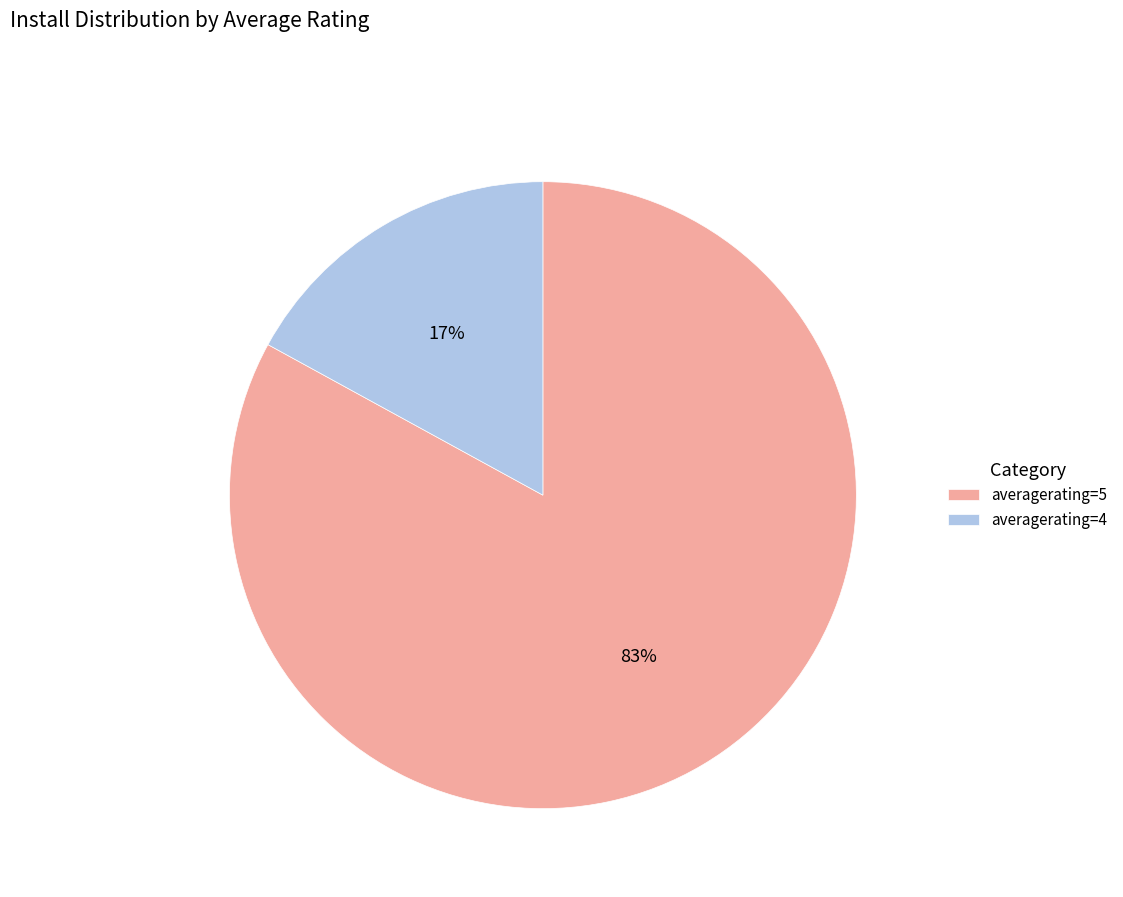

Does any single category account for the majority?

Yes